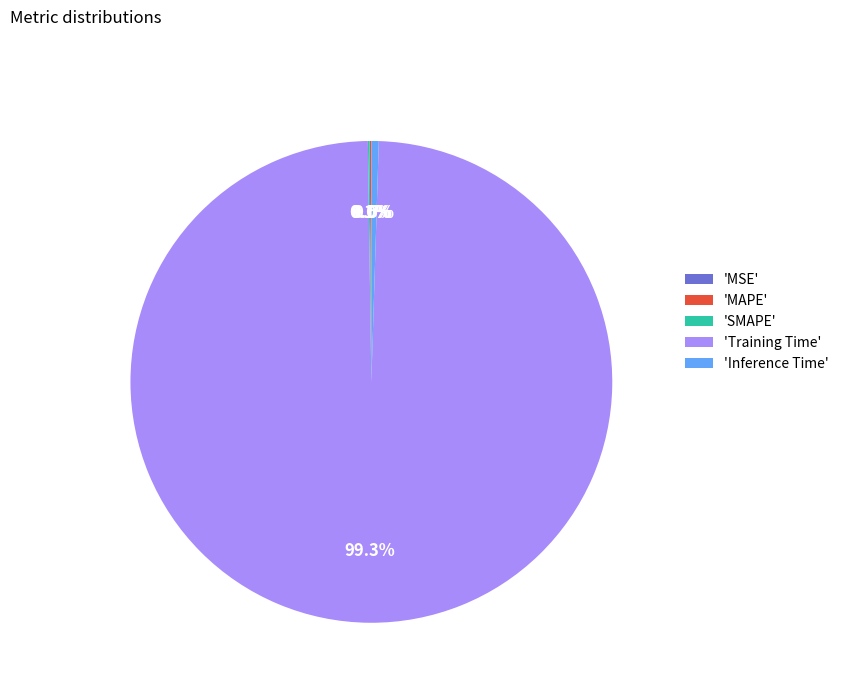

What percentage is NOT represented by 'Inference Time'?

99.5%